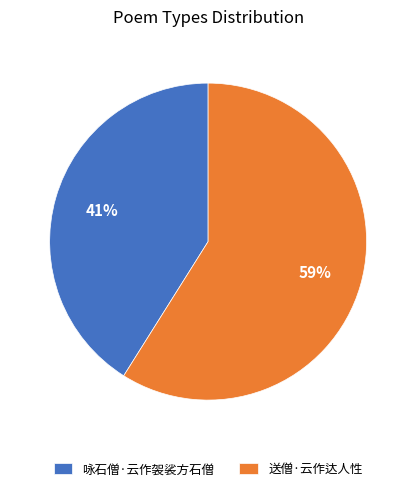

Which category accounts for the majority?

送僧·云作达人性